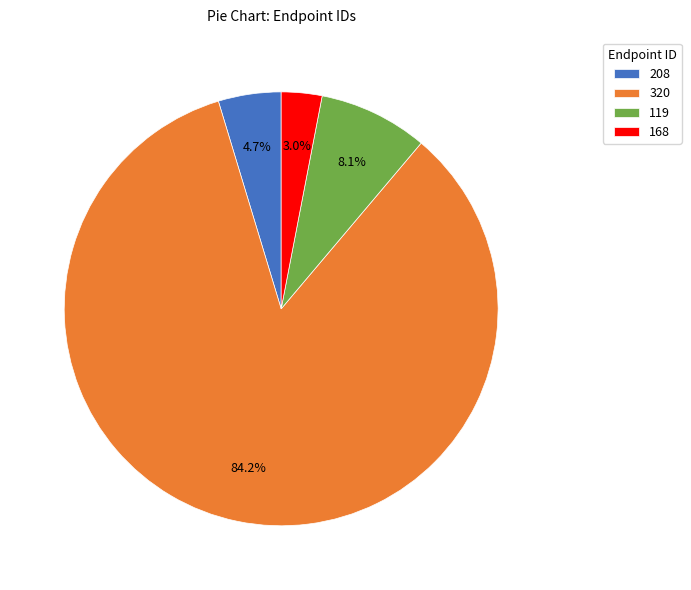

How many slices are in this pie chart?

4